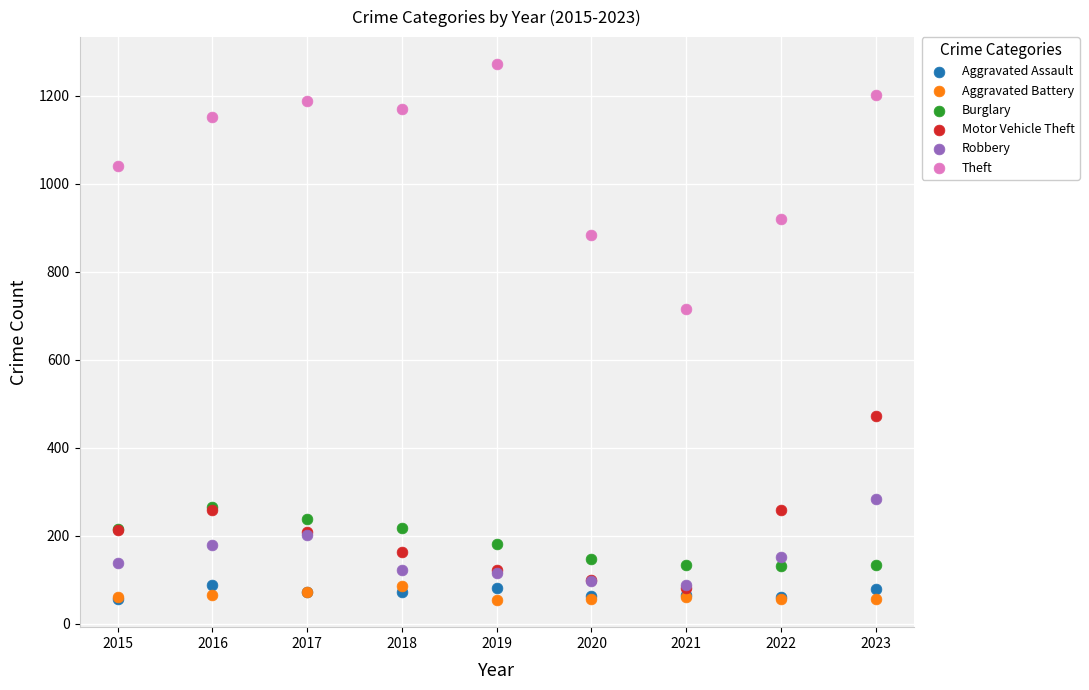

Across all series, what Y value is closest to 662?

716